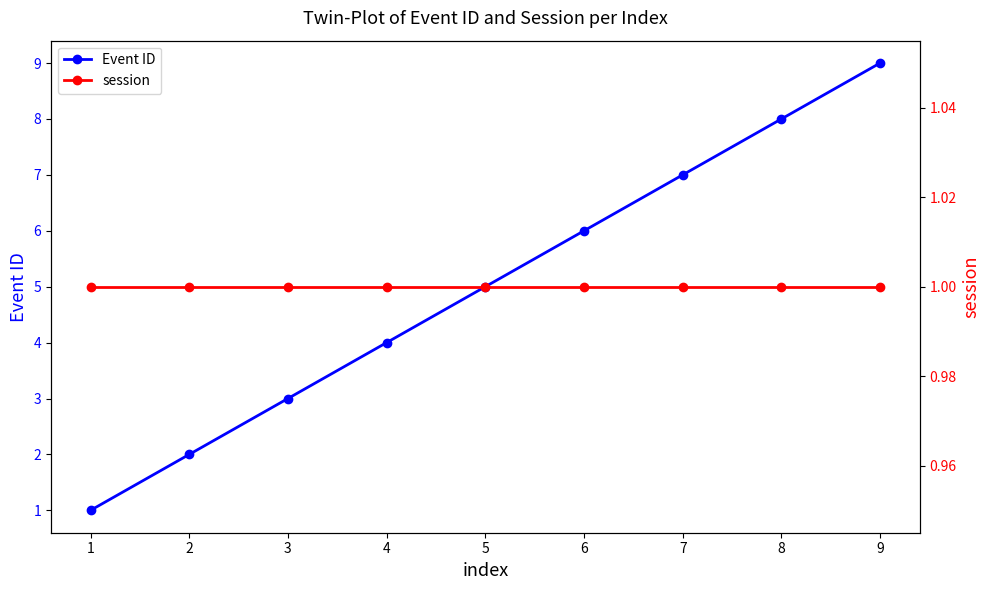

True or false: Event ID has more than 1 points higher than both neighbors.

False